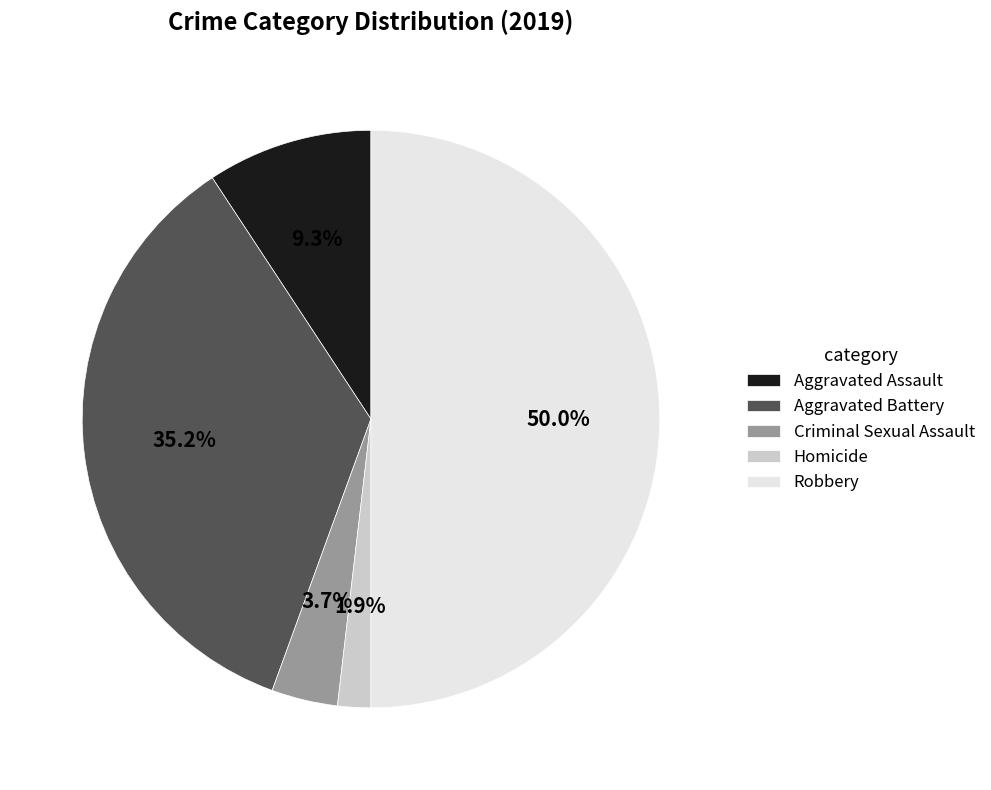

Count the number of slices in the pie.

5